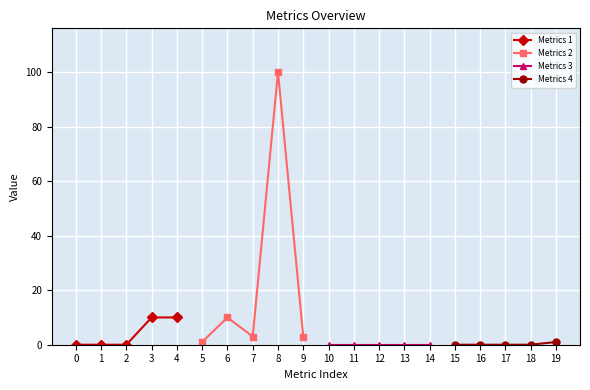

What is the greatest value displayed?

100